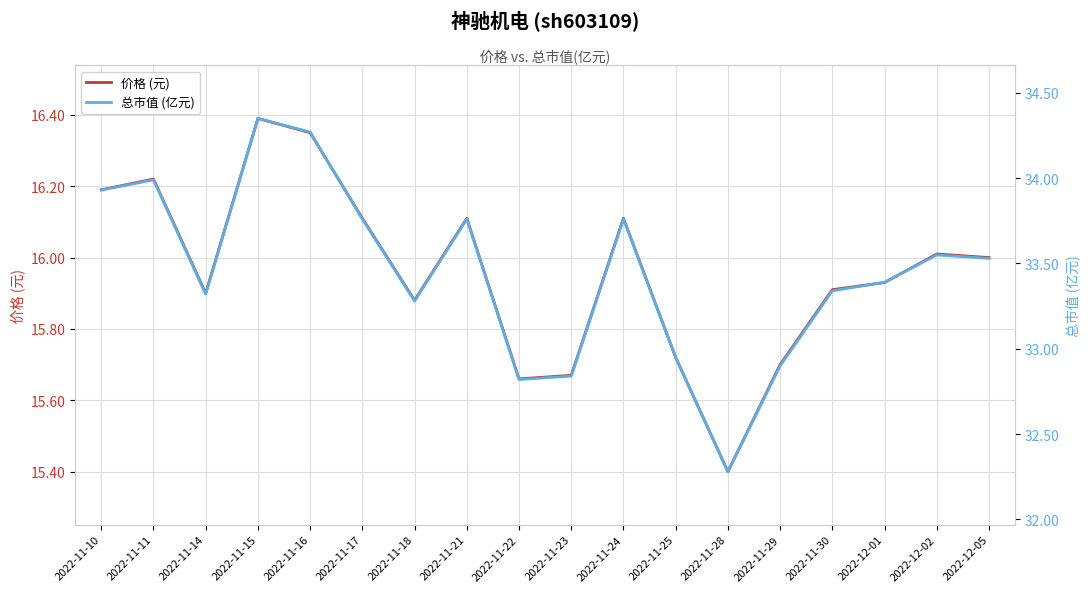

List the labels in order of 总市值 (亿元) value, smallest first.

2022-11-28, 2022-11-22, 2022-11-23, 2022-11-29, 2022-11-25, 2022-11-18, 2022-11-14, 2022-11-30, 2022-12-01, 2022-12-05, 2022-12-02, 2022-11-17, 2022-11-21, 2022-11-24, 2022-11-10, 2022-11-11, 2022-11-16, 2022-11-15